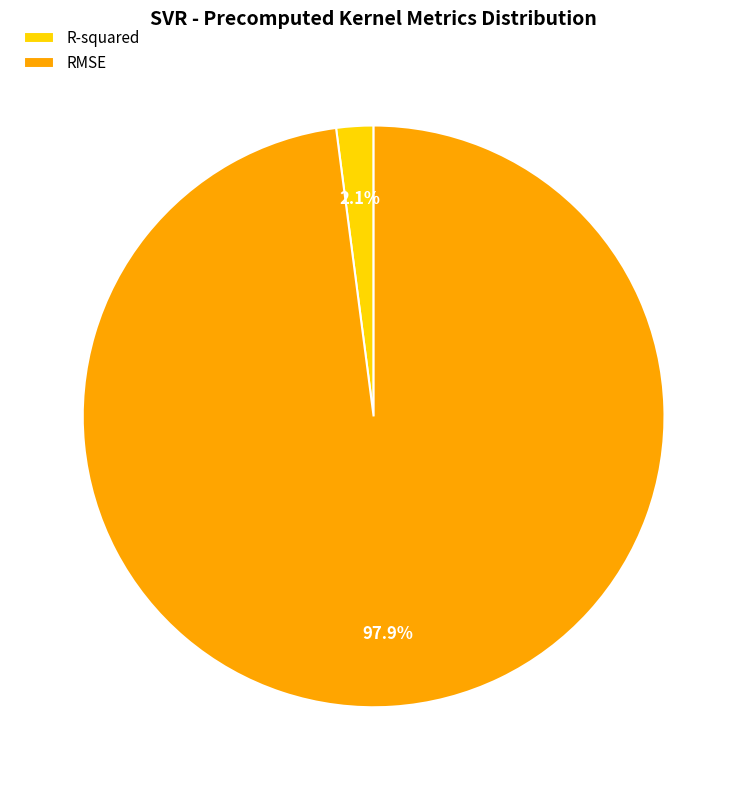

Is there a majority slice in this chart?

Yes